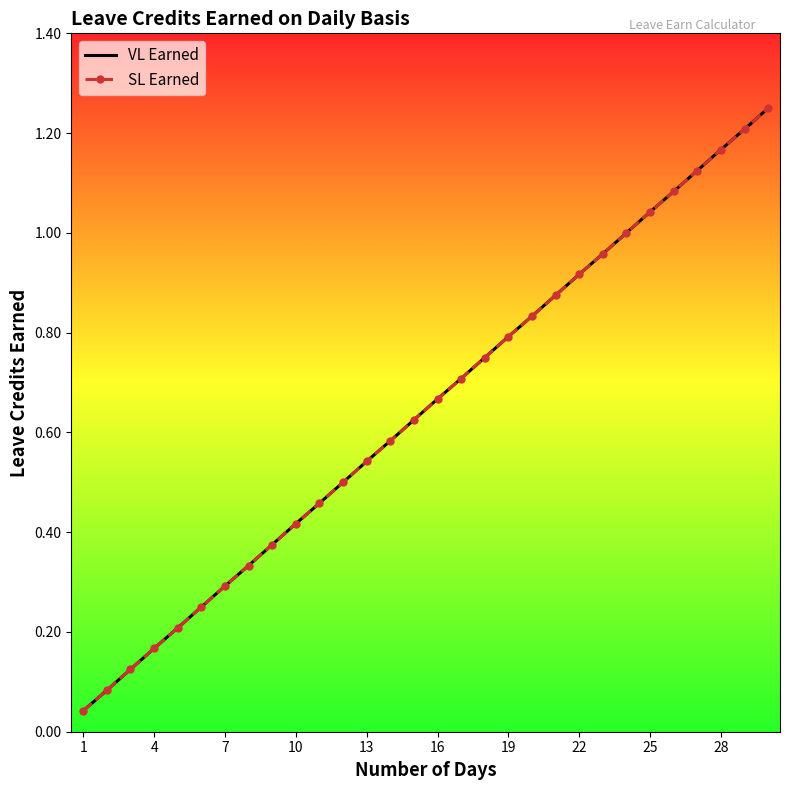

True or false: VL Earned and SL Earned intersect in this chart.

False